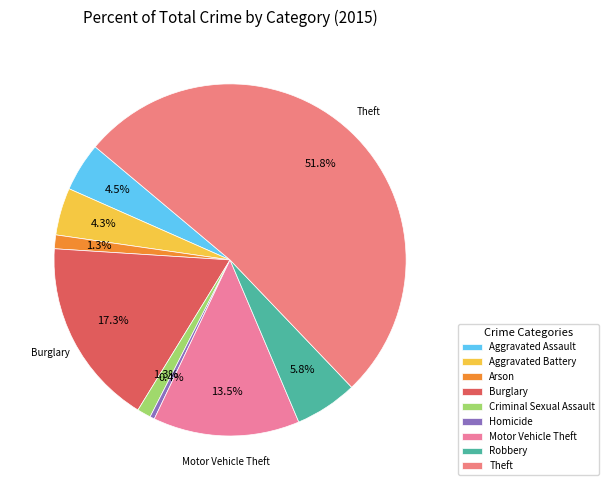

How much of the chart is everything except Theft?

48.2%